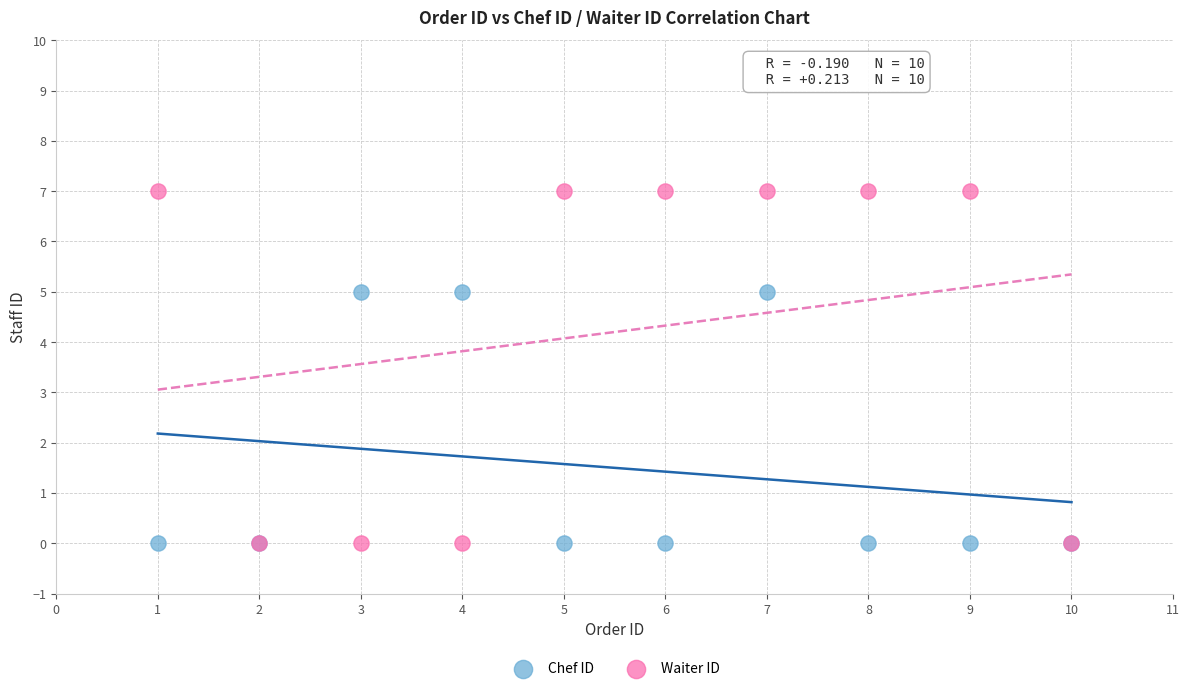

Which series has the widest spread of Y values?

Waiter ID